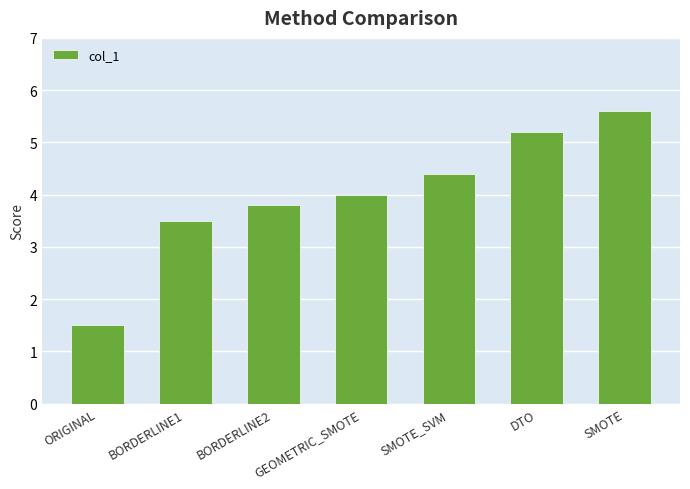

What is the difference between the values at SMOTE_SVM and ORIGINAL?

2.9